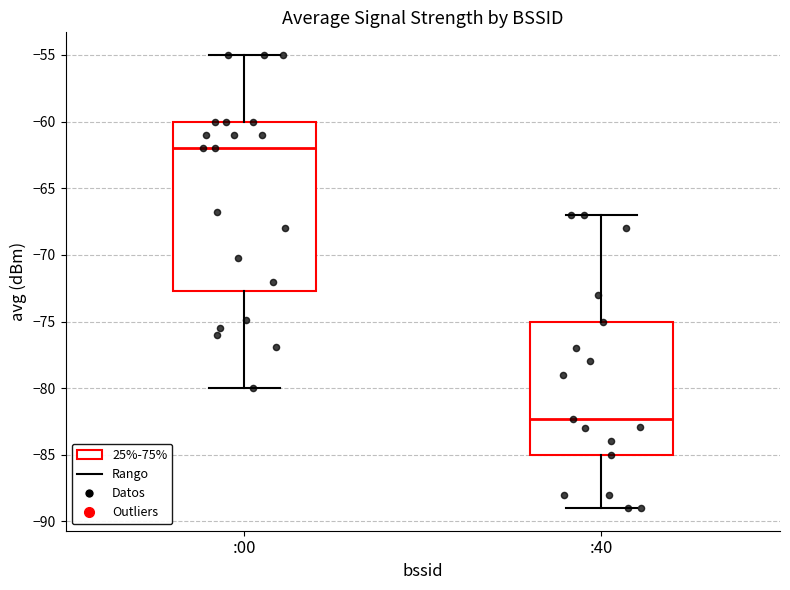

Comparing the boxes themselves (not the whiskers), which one is the tallest?

:00